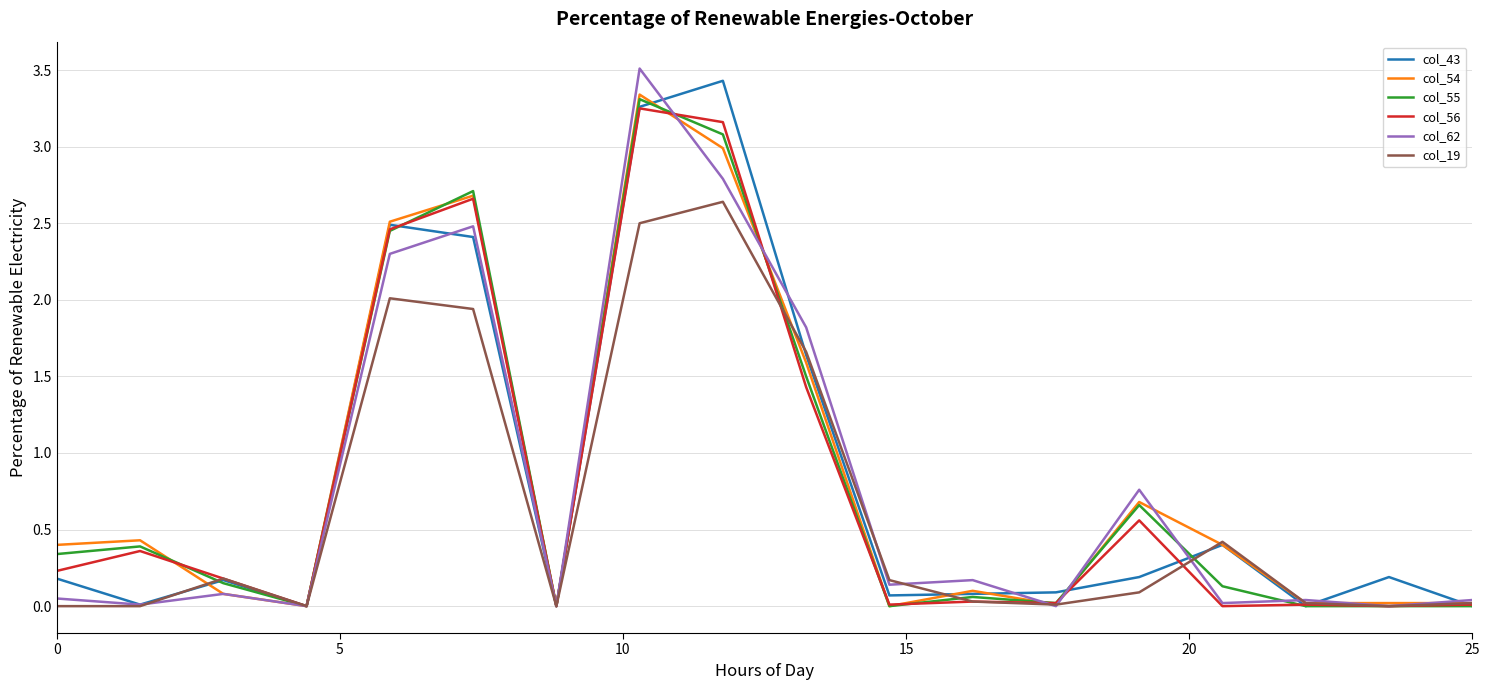

What is the maximum value shown in the chart?

3.5